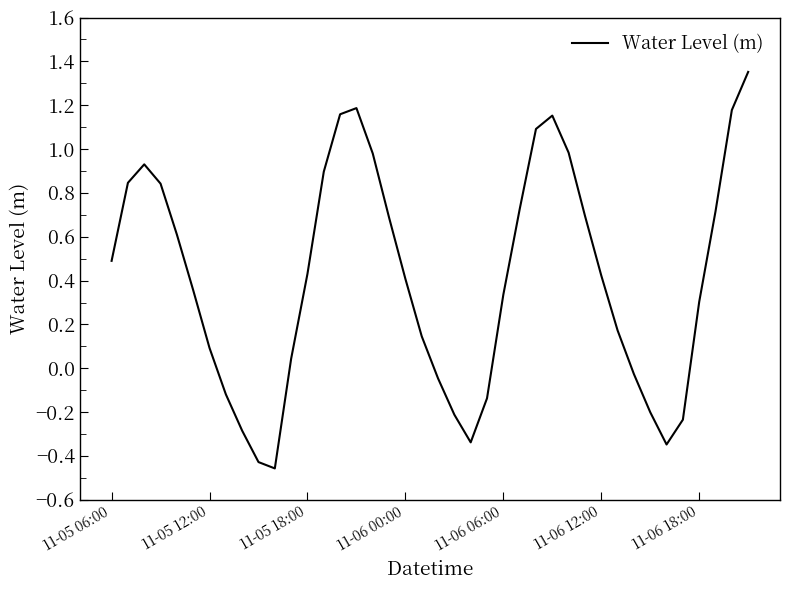

What is the difference between the maximum and minimum values?

1.8